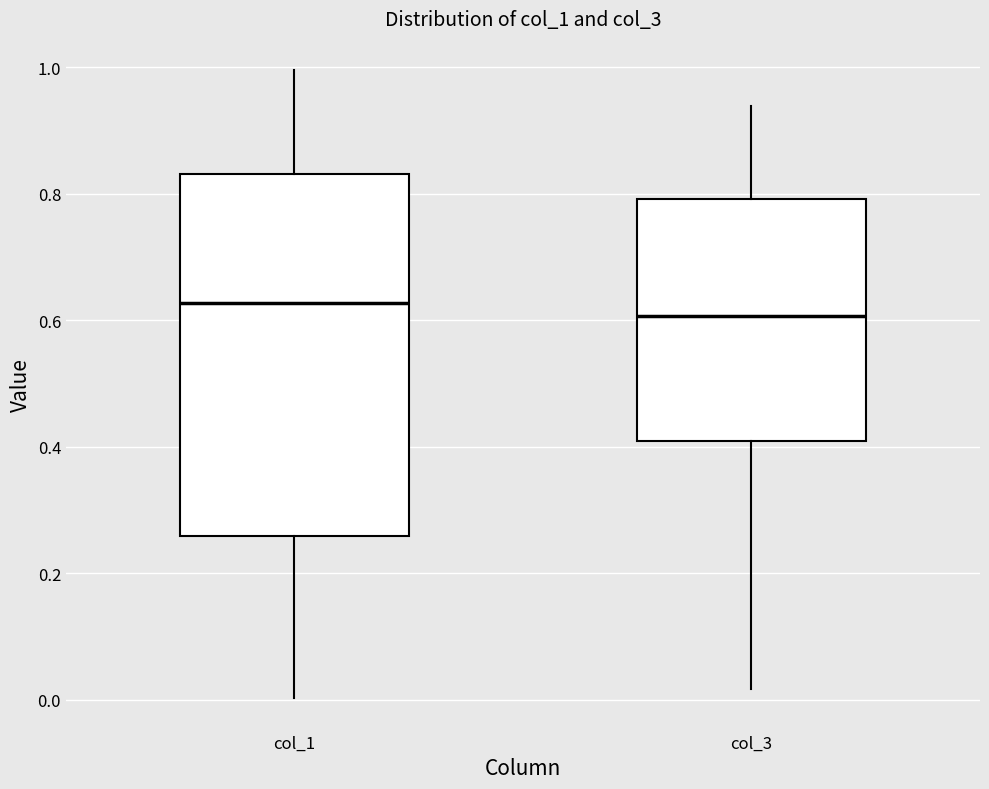

Reading left to right, transcribe this box plot: for each box, give where its median line is, the range the box spans, and where its two whiskers end, as read against the y-axis. The values are not printed on the chart, so give them approximately, as read against the axis.

col_1: median 0.62, box 0.26 to 0.84, whiskers 0.00 to 1.00
col_3: median 0.60, box 0.40 to 0.80, whiskers 0.02 to 0.94